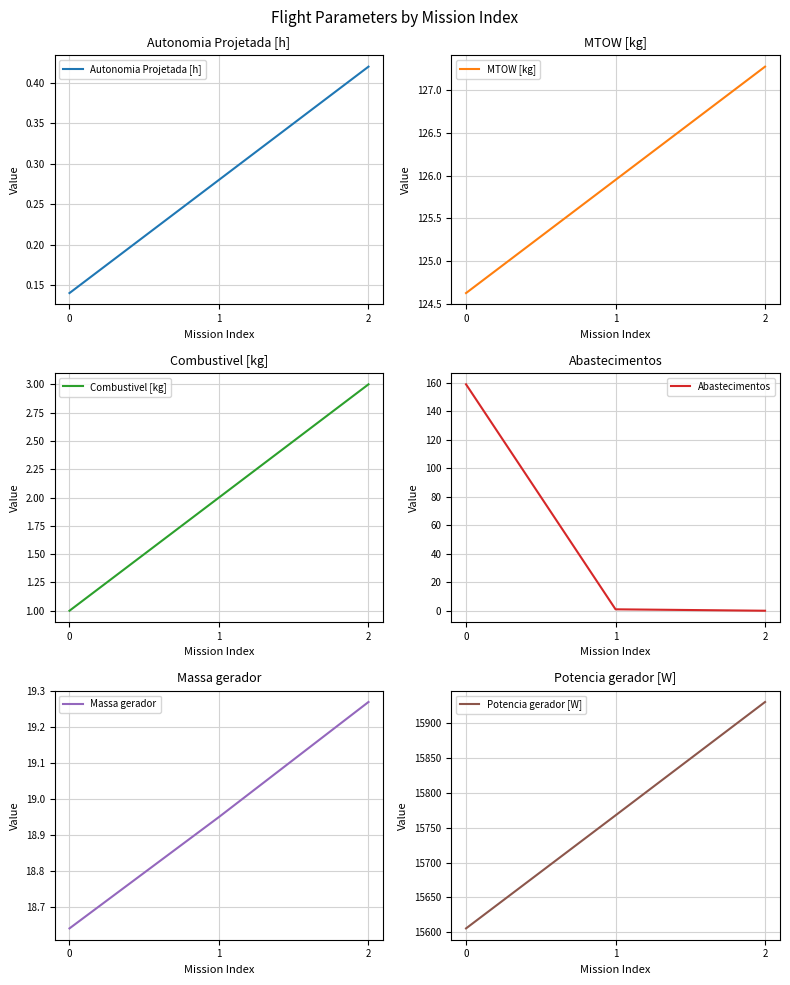

What is the sum of the Abastecimentos values at 1 and 2?

1.0